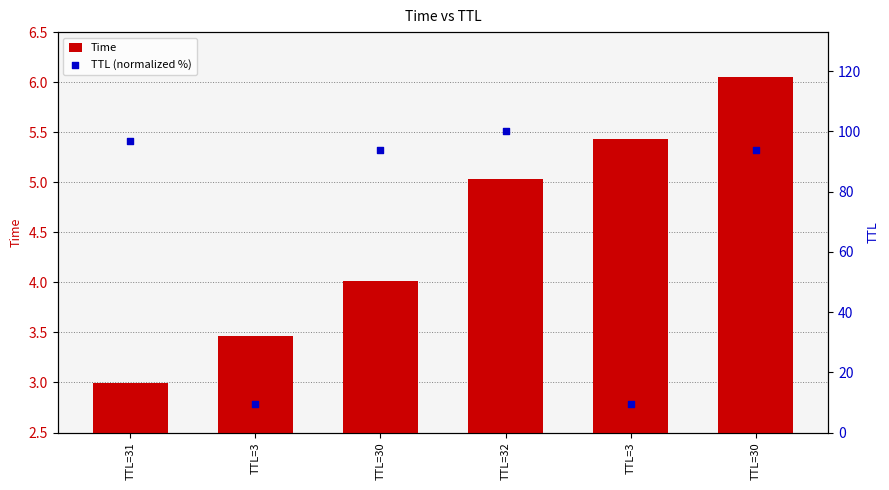

Which series contains the lowest Y value?

Time